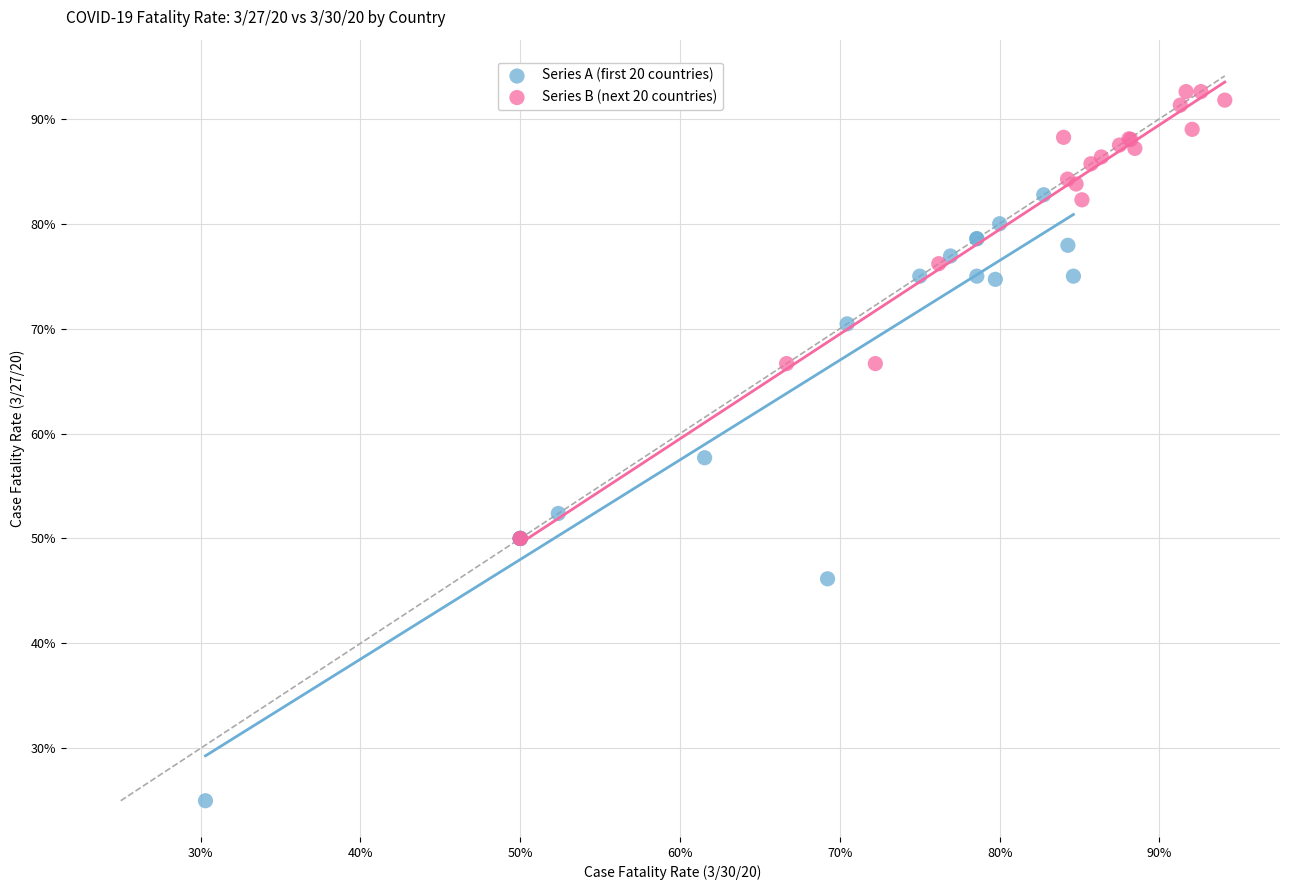

What are all the series names shown in the legend?

Series A (first 20 countries), Series B (next 20 countries)